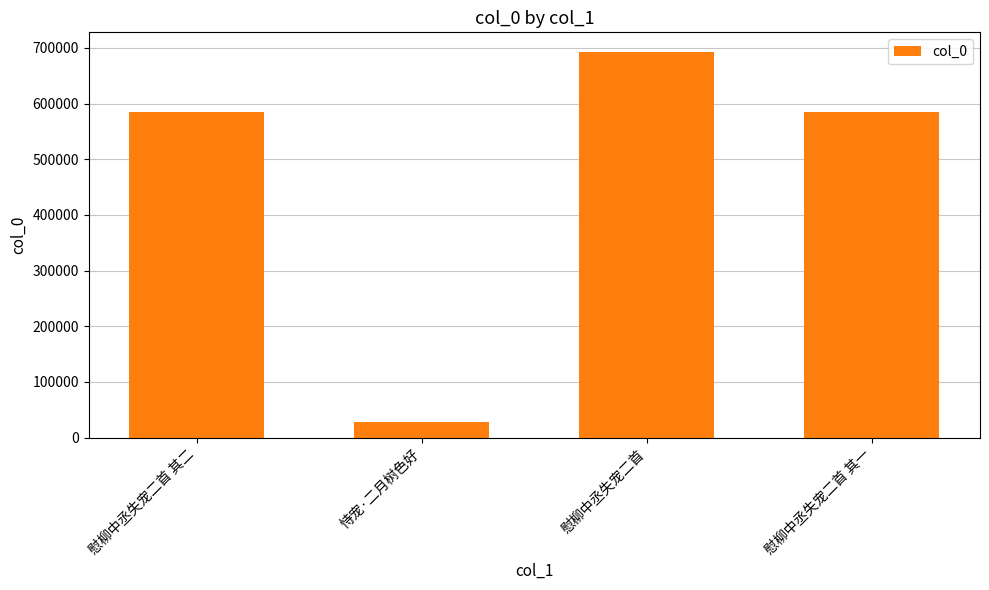

What is the sum of all values?

1890764